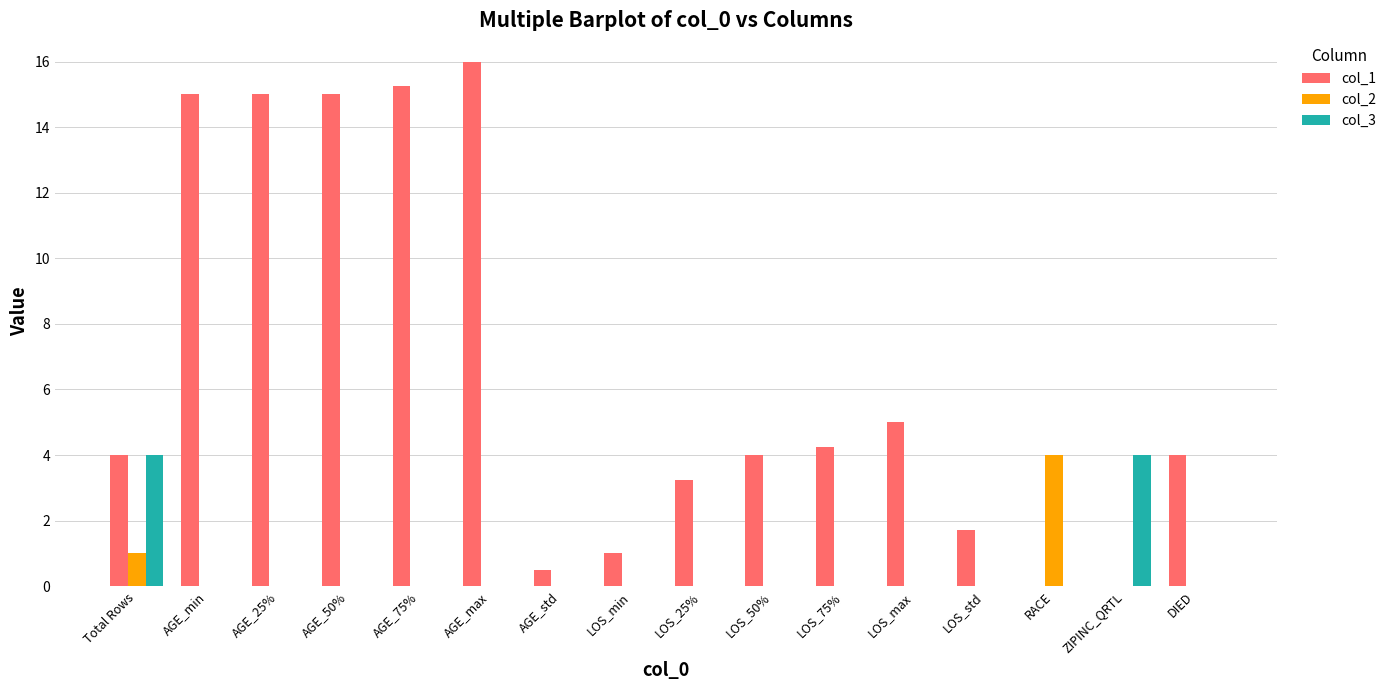

Where is col_1 nearest to the value 8?

LOS_max